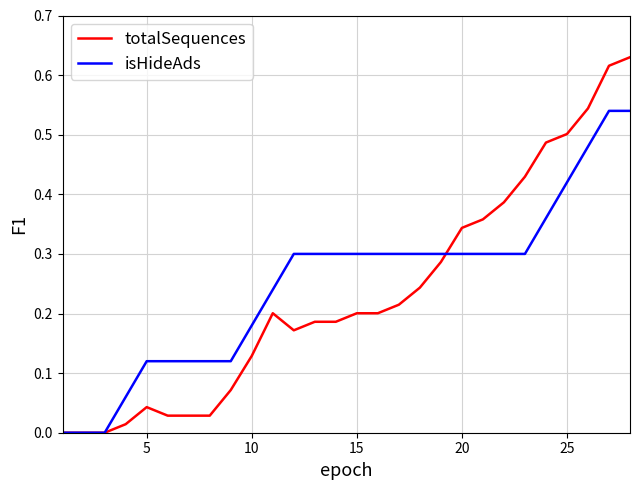

Which series has the widest spread of values?

totalSequences